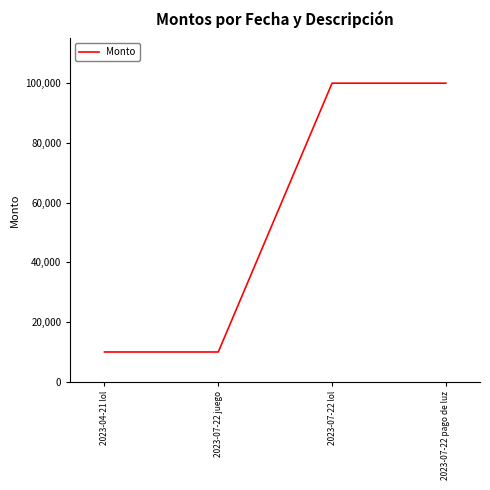

What is the maximum value shown in the chart?

100000